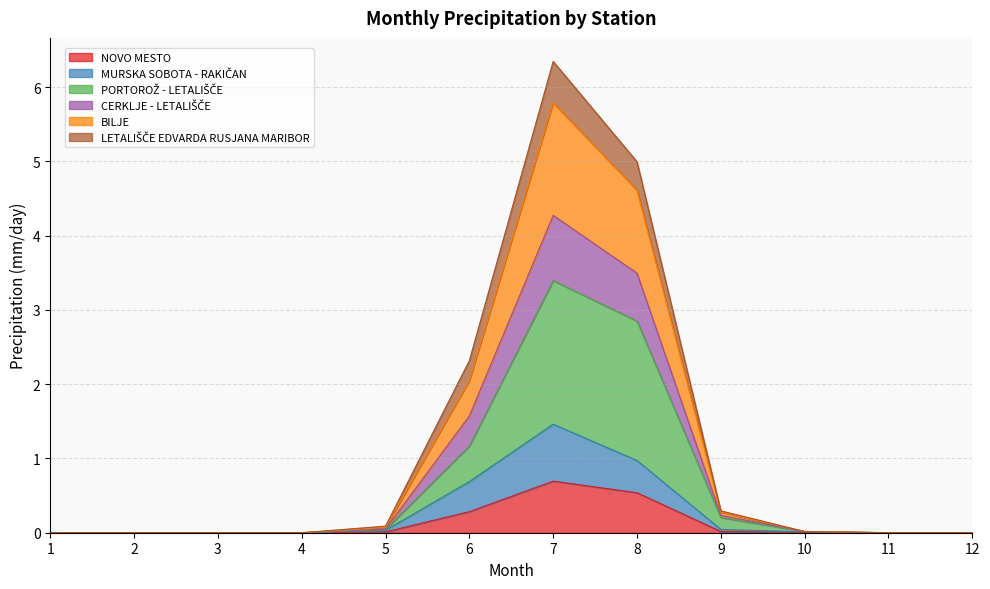

Between 3 and 11, which is larger?

3